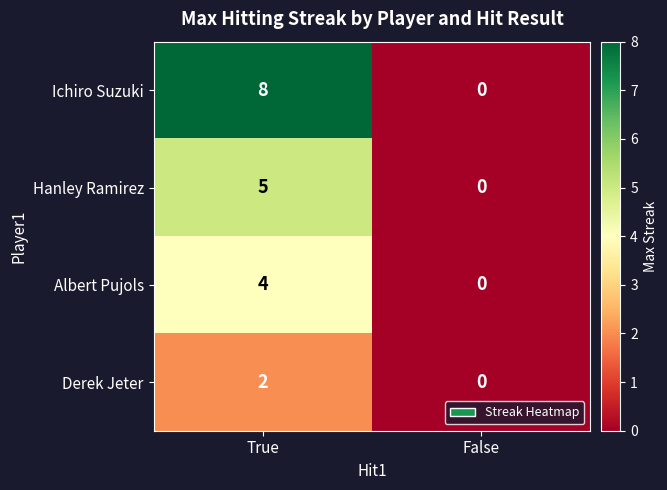

Reading left to right, extract all data points from this chart.

Ichiro Suzuki: True=8	False=0
Hanley Ramirez: True=5	False=0
Albert Pujols: True=4	False=0
Derek Jeter: True=2	False=0